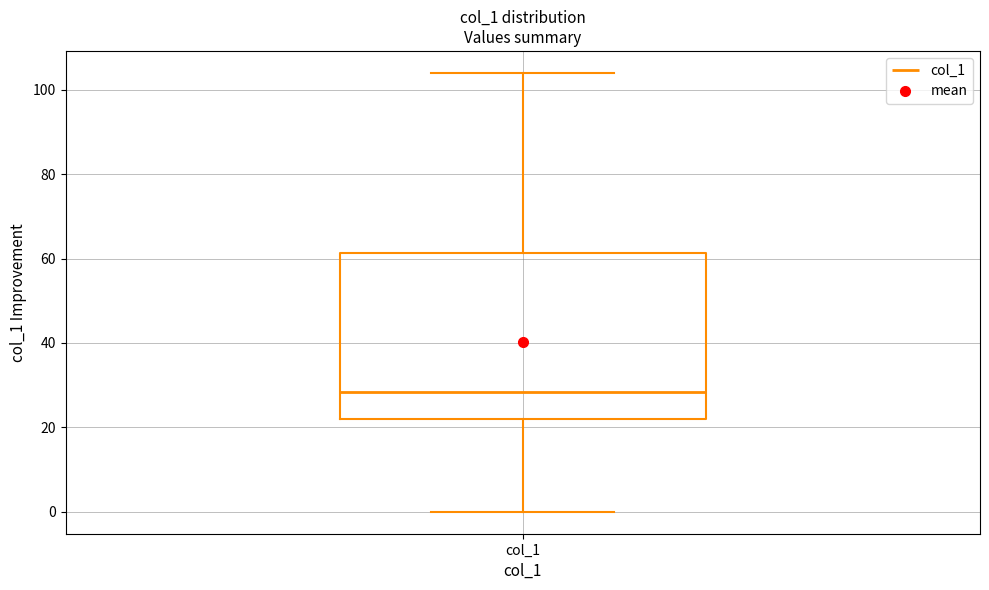

Where does the upper whisker of the box for col_1 end on the y-axis? The values are not printed on the chart, so give them approximately, as read against the axis.

104